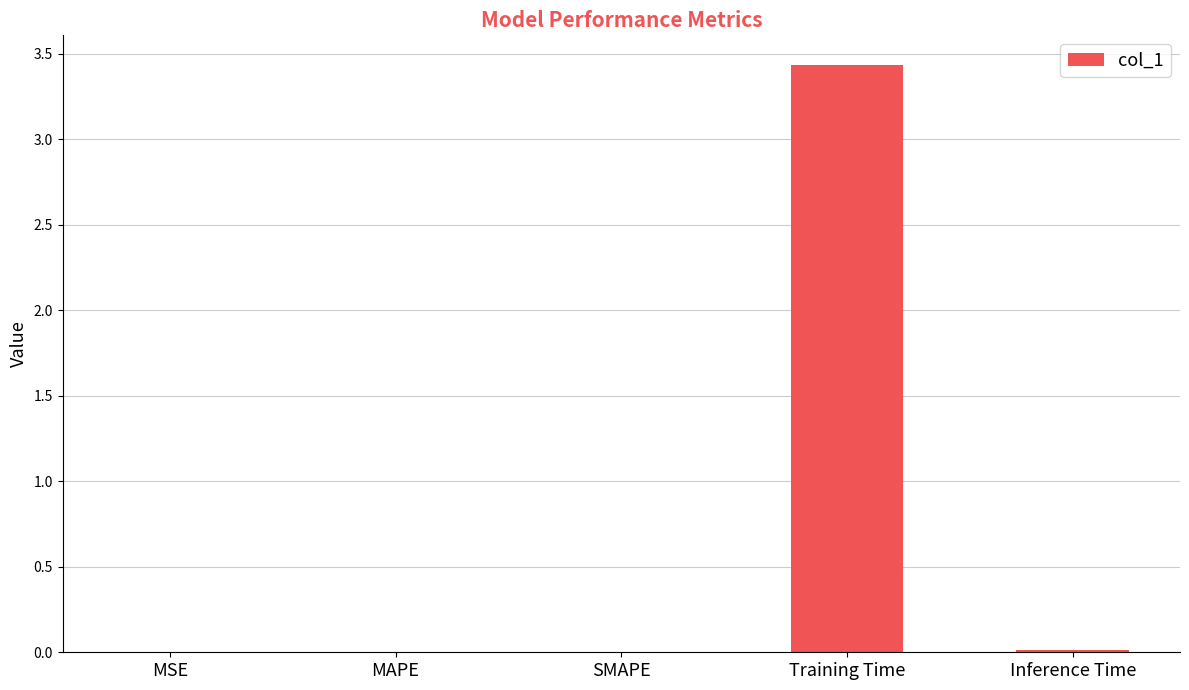

Which category has the highest value across all series?

Training Time